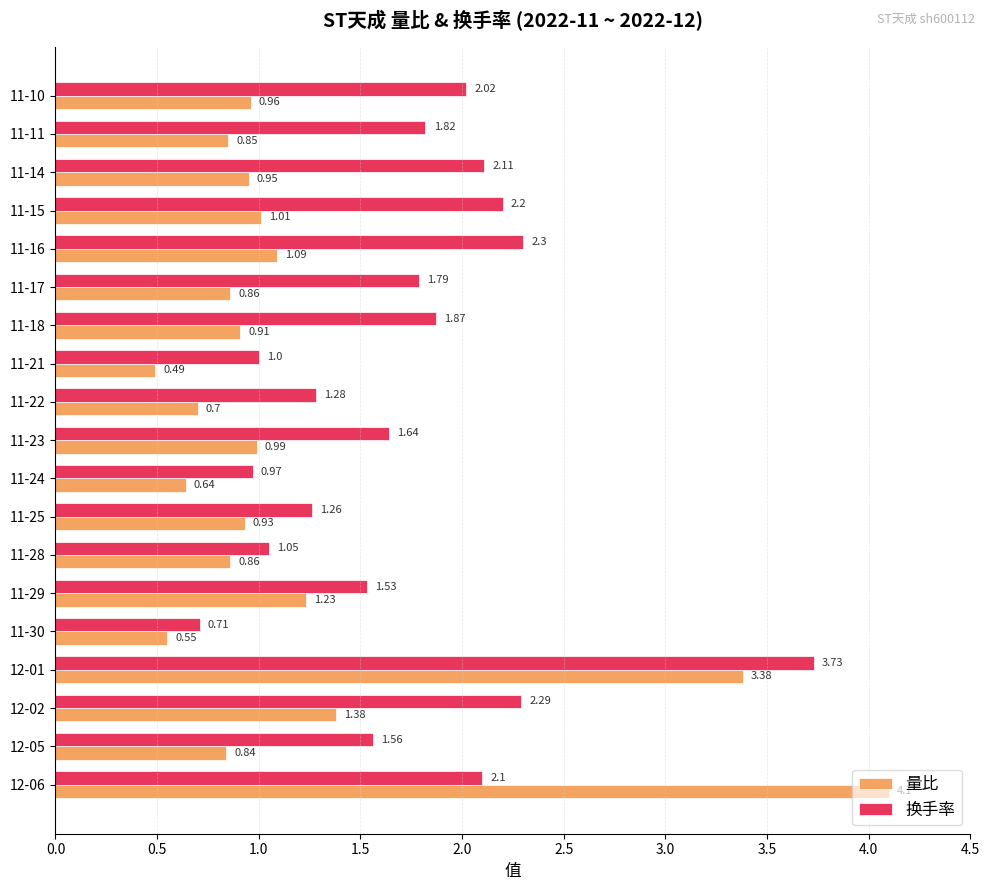

At which label is 量比 closest to 2?

12-02